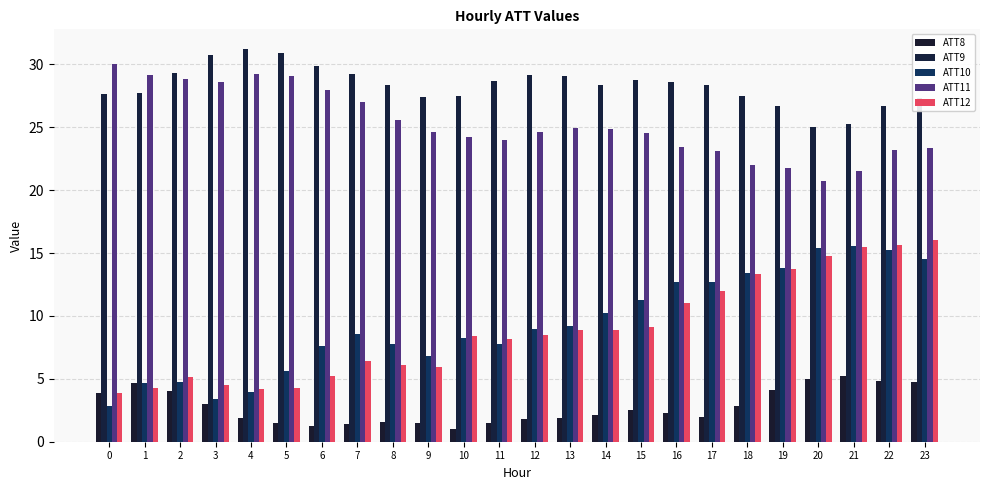

Rank the categories by ATT11 value from lowest to highest.

20, 21, 19, 18, 17, 22, 23, 16, 11, 10, 15, 9, 12, 14, 13, 8, 7, 6, 3, 2, 5, 1, 4, 0